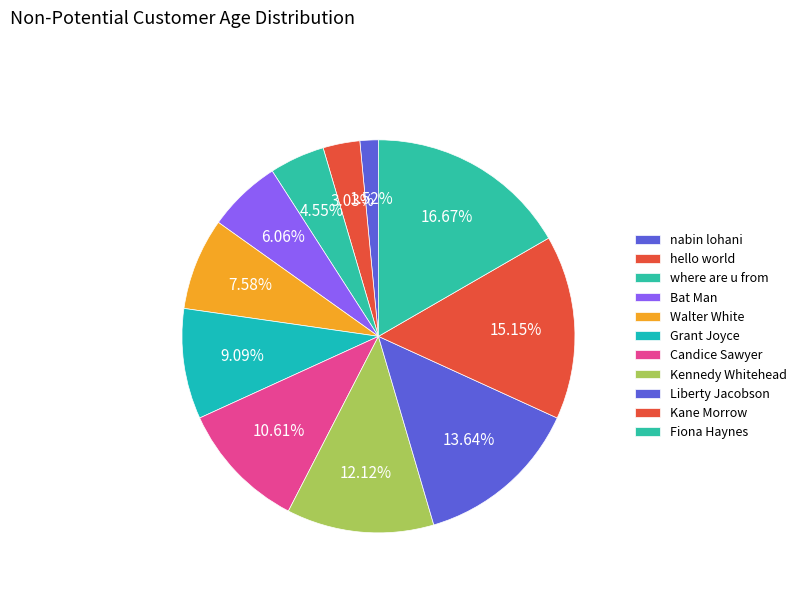

To the nearest percent, what percentage of the pie is Kane Morrow?

15%